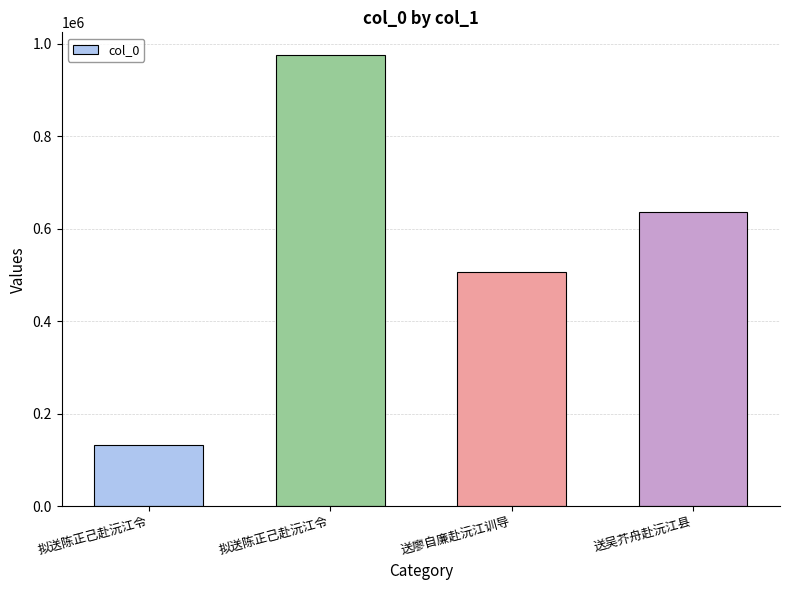

What is the minimum value shown in the chart?

132240